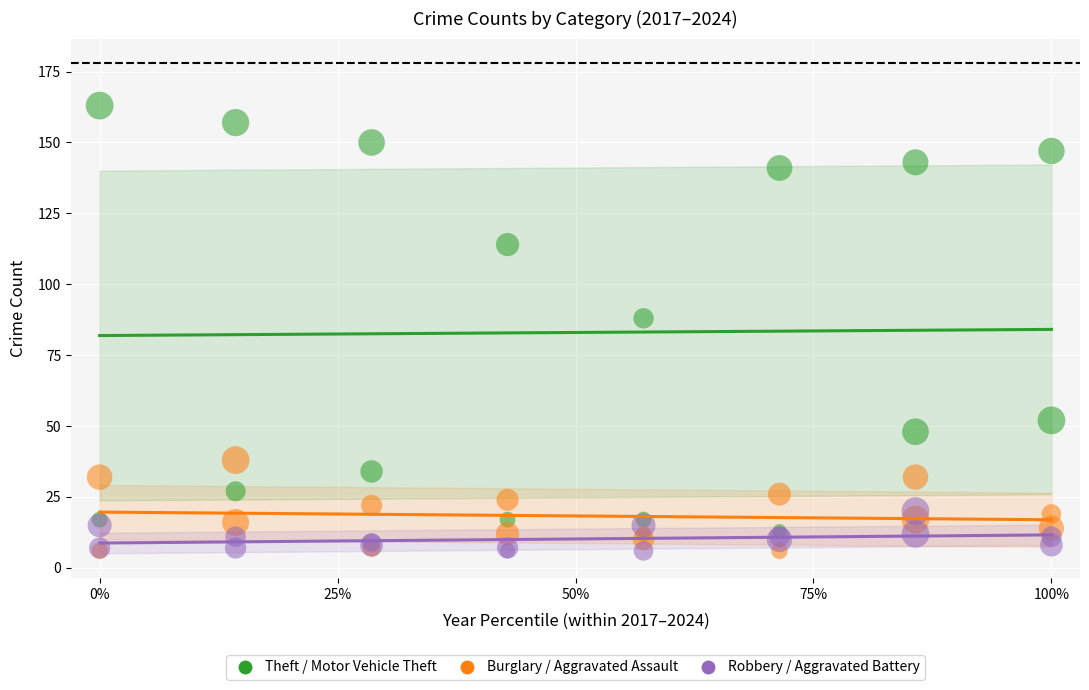

Across all series, what Y value is closest to 84?

88